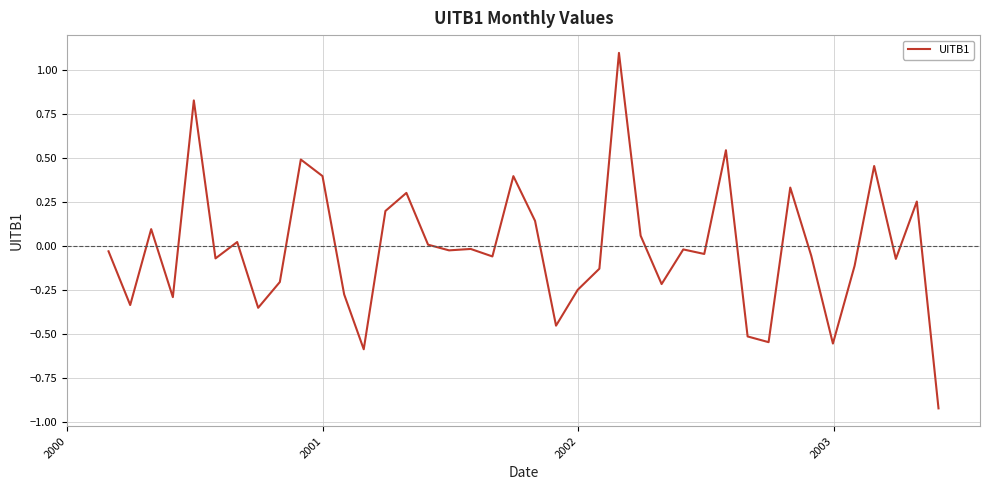

What is the greatest value displayed?

1.1